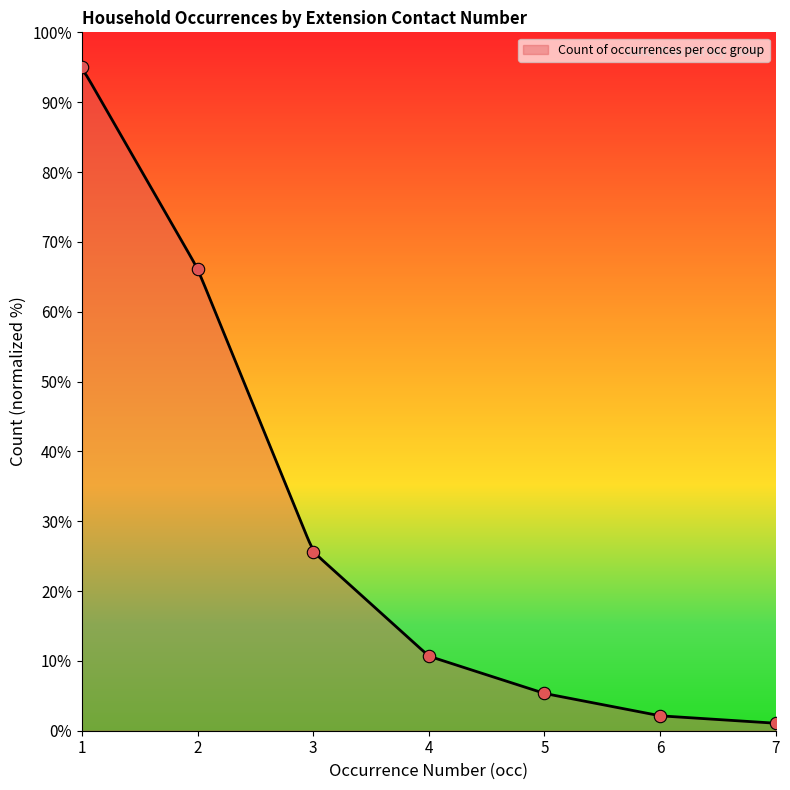

What is the ratio of the value at 1 to the value at 3?

3.7